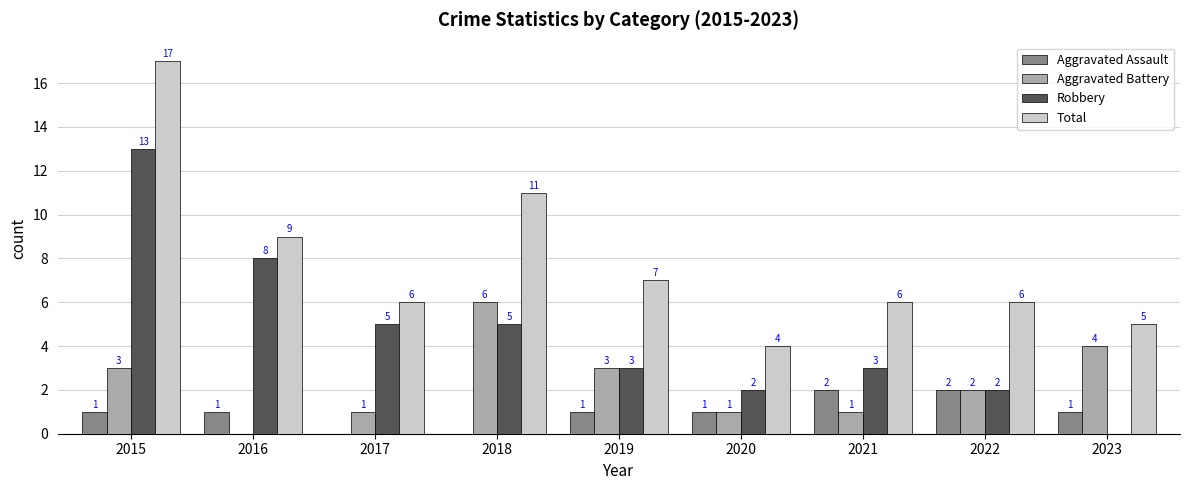

How many data points does each series have?

9